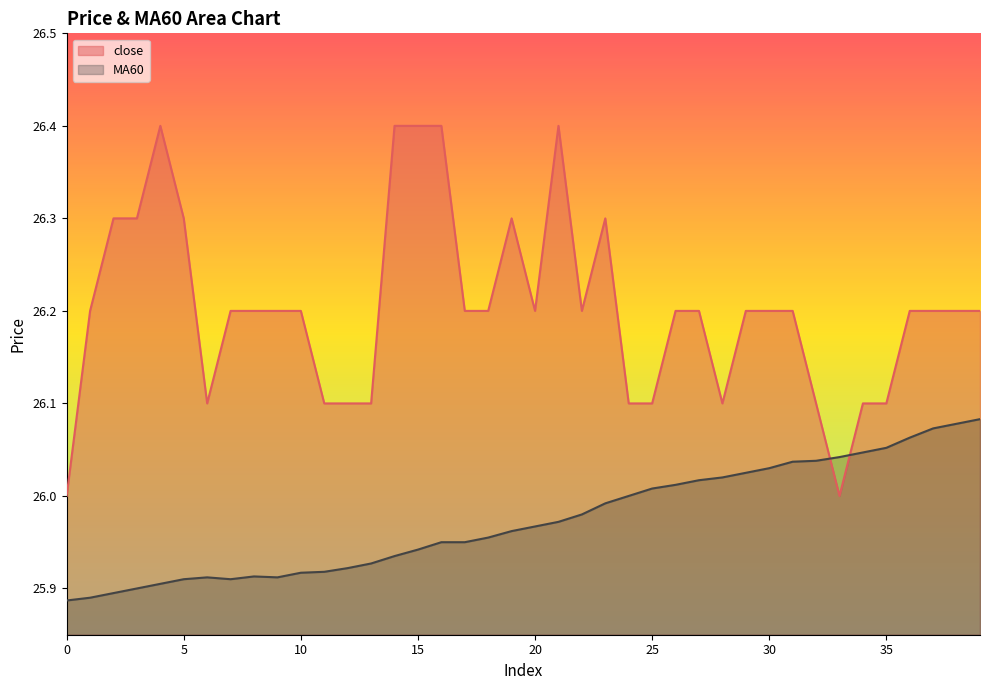

At which category does MA60 reach its first local valley?

7